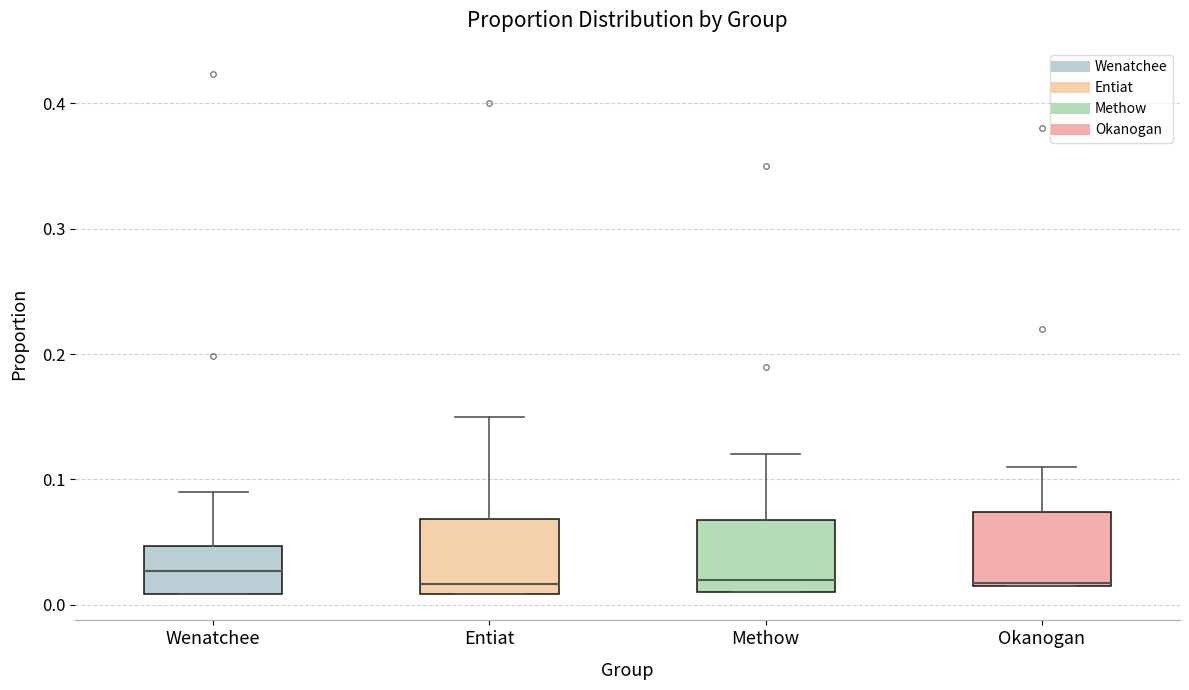

Reading left to right, read every box against the y-axis: the position of its median line, the range the box covers, and the ends of its whiskers. The values are not printed on the chart, so give them approximately, as read against the axis.

Wenatchee: median 0.03, box 0.01 to 0.05, whiskers 0.01 to 0.09
Entiat: median 0.02, box 0.01 to 0.07, whiskers 0.01 to 0.15
Methow: median 0.02, box 0.01 to 0.07, whiskers 0.01 to 0.12
Okanogan: median 0.02, box 0.02 to 0.07, whiskers 0.02 to 0.11